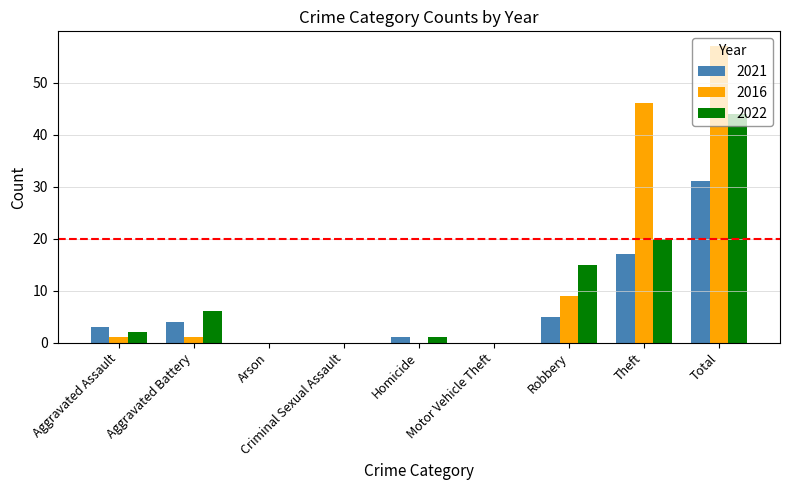

Reading left to right, what are all the values shown in this chart?

2021: 3	4	0	0	1	0	5	17	31
2016: 1	1	0	0	0	0	9	46	57
2022: 2	6	0	0	1	0	15	20	44